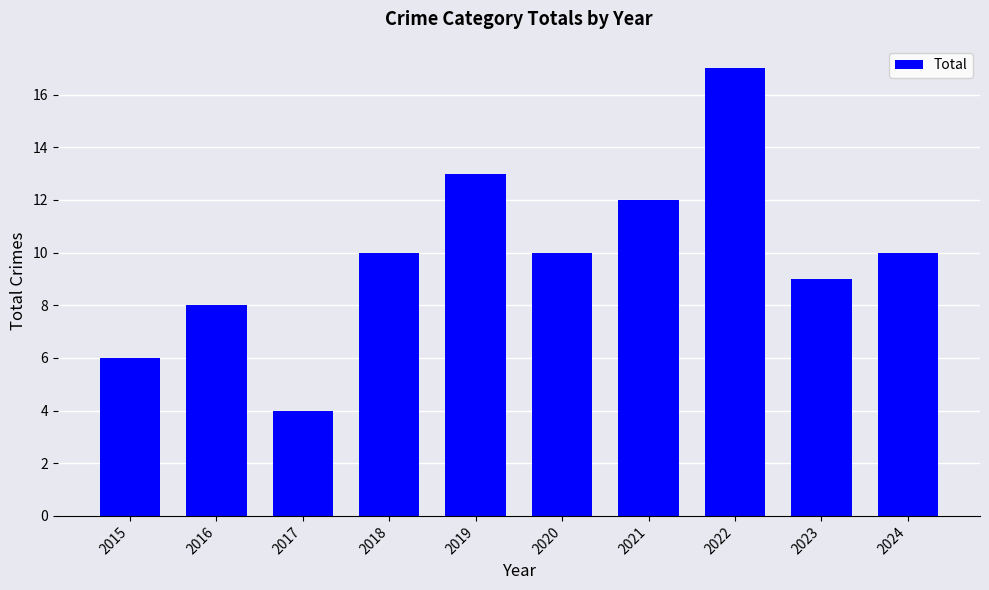

Count the number of data series in this chart.

1